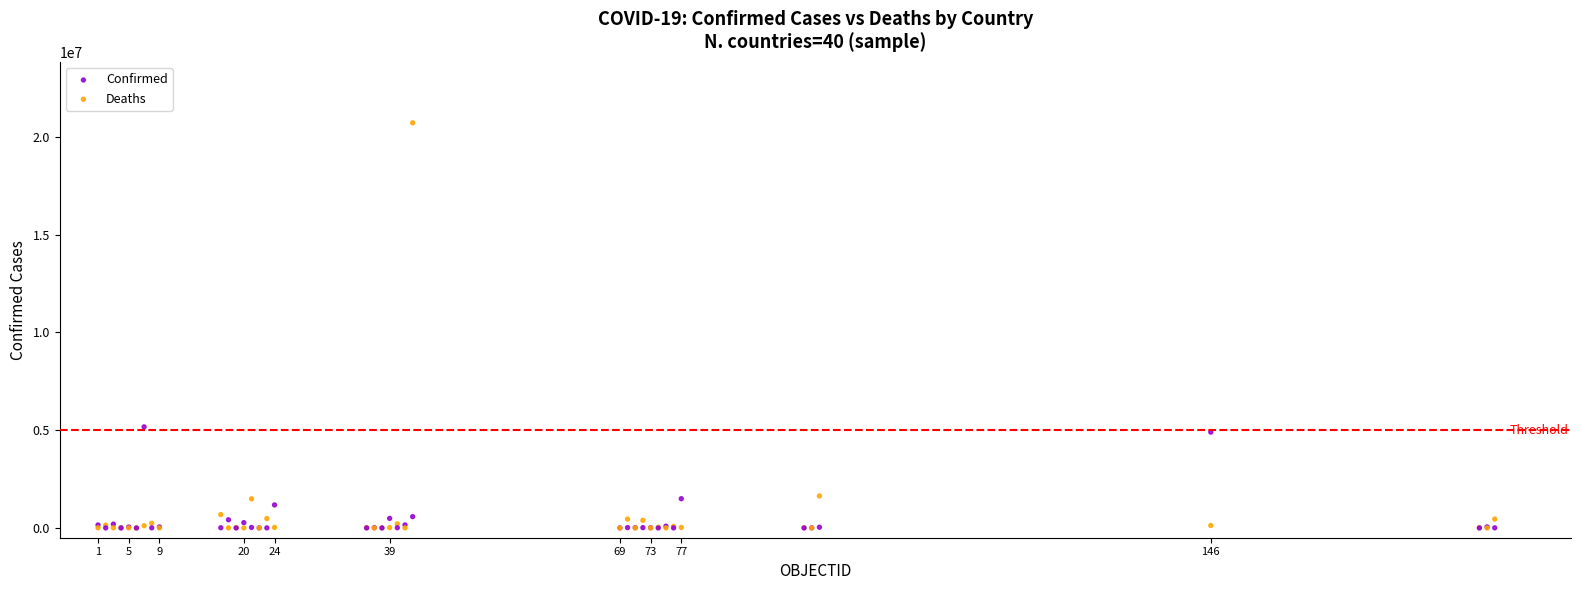

Across all series, what Y value is closest to 10364304?

5171458